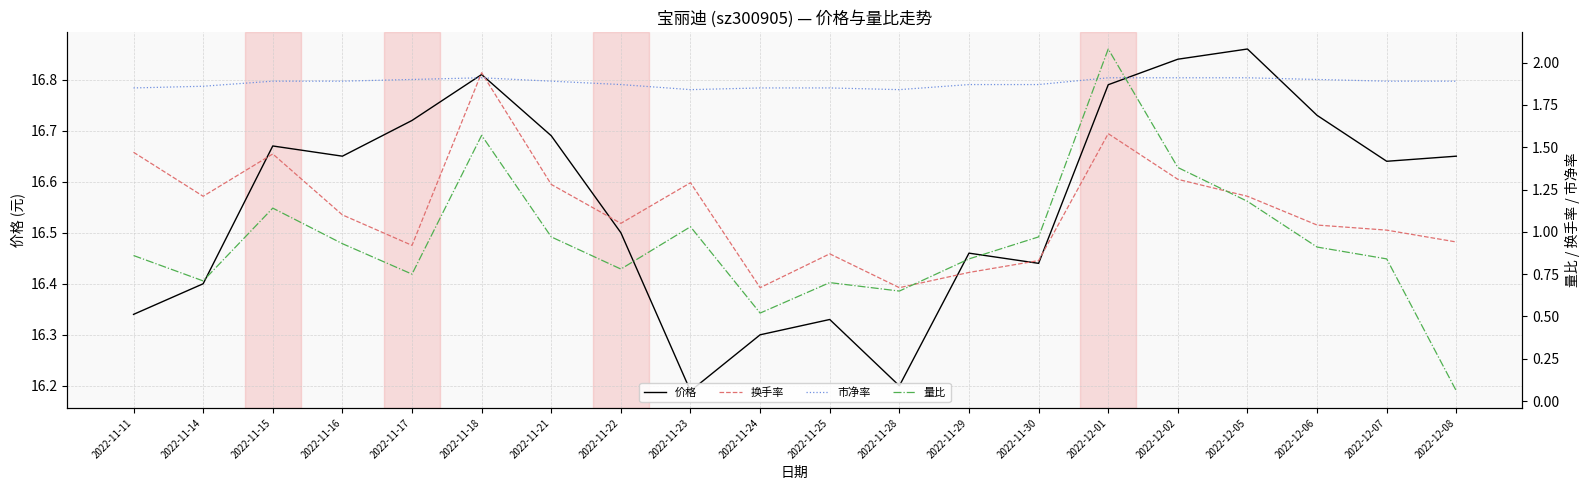

What is the average value of the 价格 series?

16.6